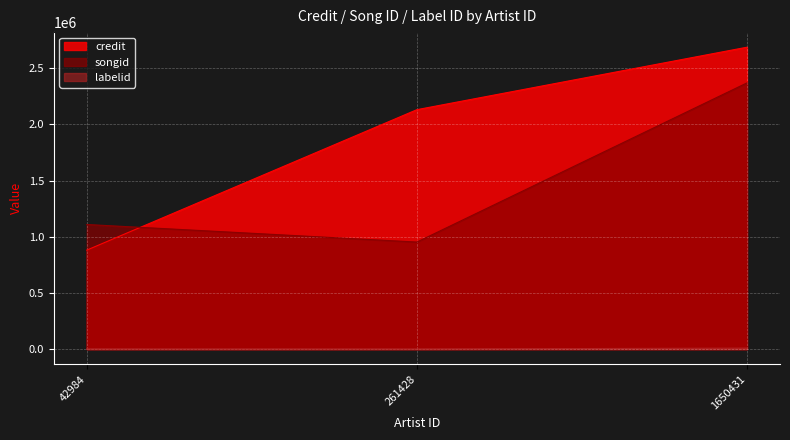

How many categories are shown in the chart?

3